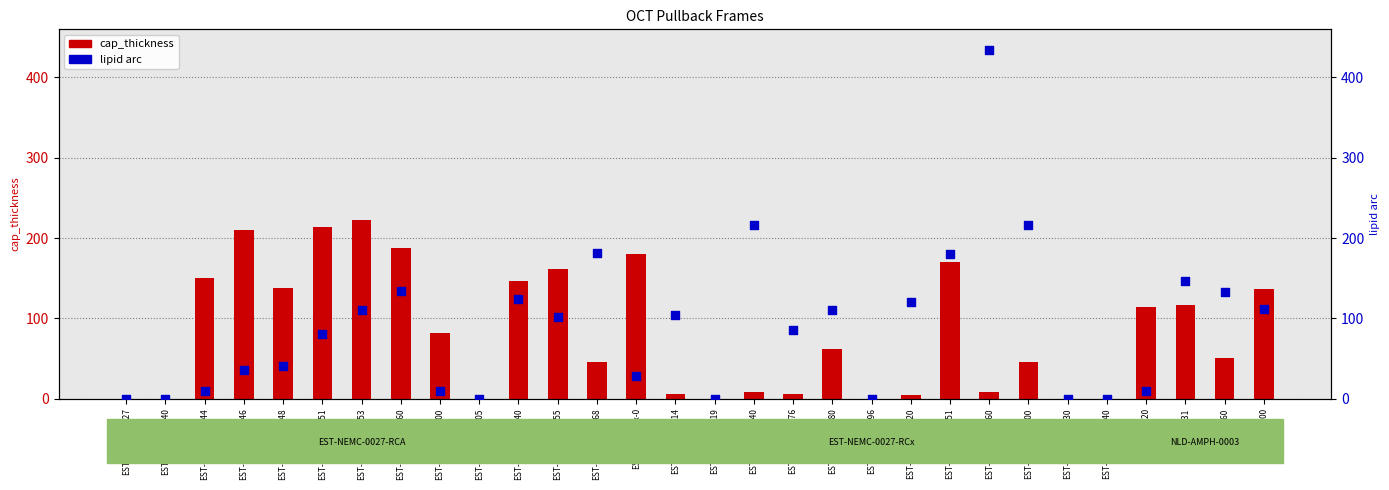

At how many categories does at least one series exceed 377?

1